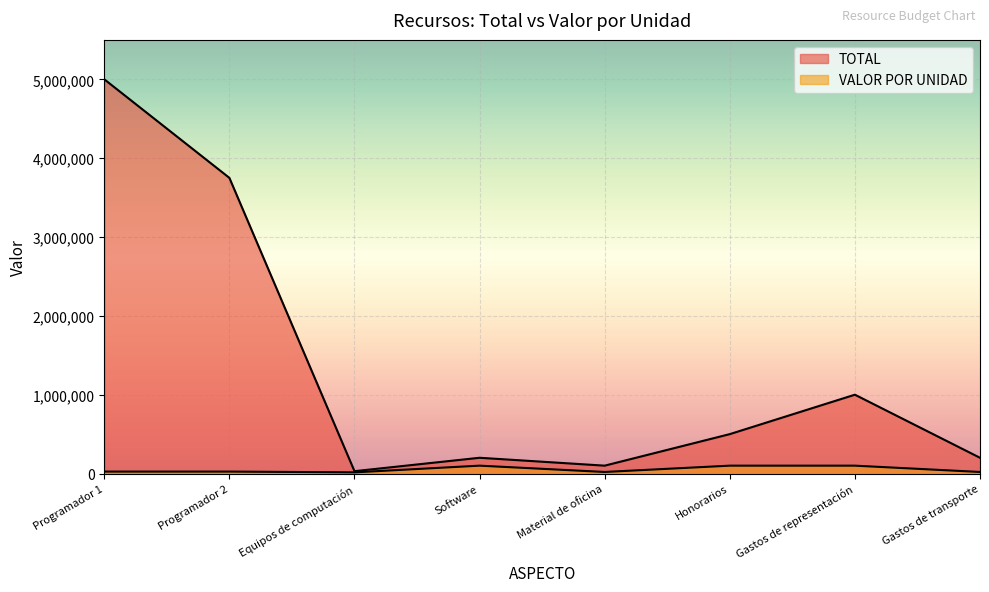

Which has a higher value, Gastos de representación or Equipos de computación?

Gastos de representación